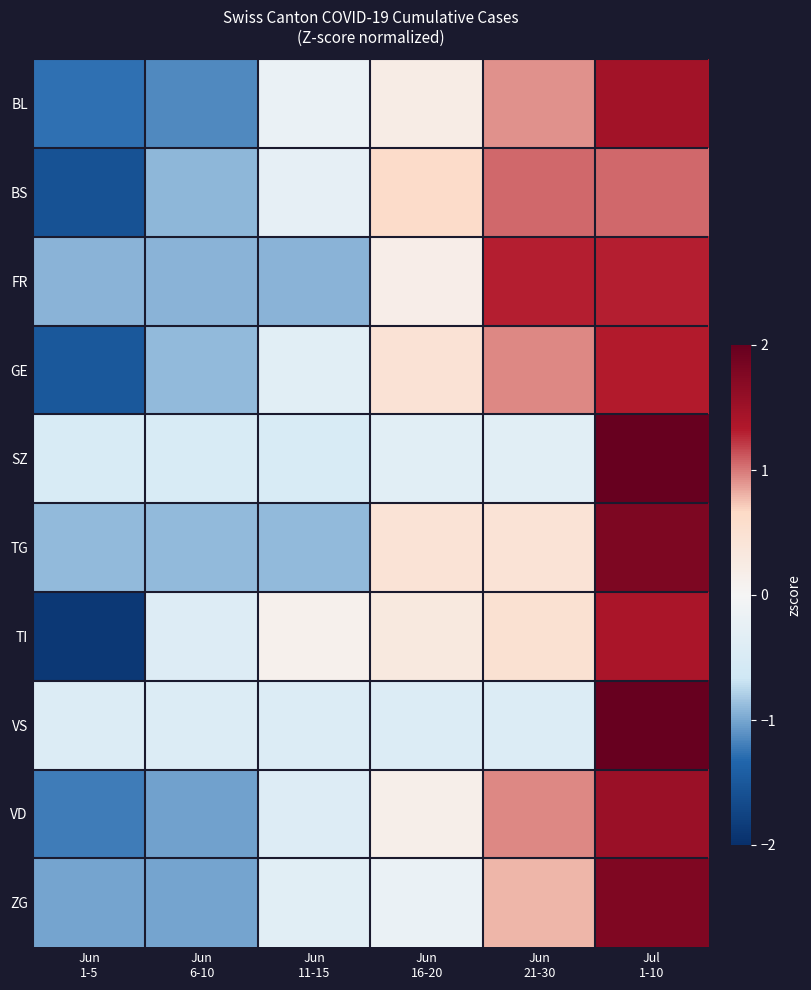

Reading left to right, what are all the values shown in this chart?

BL: Jun
1-5=-1.3	Jun
6-10=-1.1	Jun
11-15=-0.2	Jun
16-20=0.2	Jun
21-30=0.9	Jul
1-10=1.5
BS: Jun
1-5=-1.6	Jun
6-10=-0.9	Jun
11-15=-0.3	Jun
16-20=0.6	Jun
21-30=1.1	Jul
1-10=1.1
FR: Jun
1-5=-0.9	Jun
6-10=-0.9	Jun
11-15=-0.9	Jun
16-20=0.2	Jun
21-30=1.3	Jul
1-10=1.3
GE: Jun
1-5=-1.5	Jun
6-10=-0.9	Jun
11-15=-0.3	Jun
16-20=0.5	Jun
21-30=1.0	Jul
1-10=1.3
SZ: Jun
1-5=-0.5	Jun
6-10=-0.5	Jun
11-15=-0.5	Jun
16-20=-0.3	Jun
21-30=-0.3	Jul
1-10=2.2
TG: Jun
1-5=-0.9	Jun
6-10=-0.9	Jun
11-15=-0.9	Jun
16-20=0.4	Jun
21-30=0.4	Jul
1-10=1.8
TI: Jun
1-5=-1.9	Jun
6-10=-0.4	Jun
11-15=0.1	Jun
16-20=0.3	Jun
21-30=0.5	Jul
1-10=1.4
VS: Jun
1-5=-0.4	Jun
6-10=-0.4	Jun
11-15=-0.4	Jun
16-20=-0.4	Jun
21-30=-0.4	Jul
1-10=2.2
VD: Jun
1-5=-1.2	Jun
6-10=-1.0	Jun
11-15=-0.4	Jun
16-20=0.2	Jun
21-30=1.0	Jul
1-10=1.5
ZG: Jun
1-5=-1.0	Jun
6-10=-1.0	Jun
11-15=-0.4	Jun
16-20=-0.2	Jun
21-30=0.8	Jul
1-10=1.8